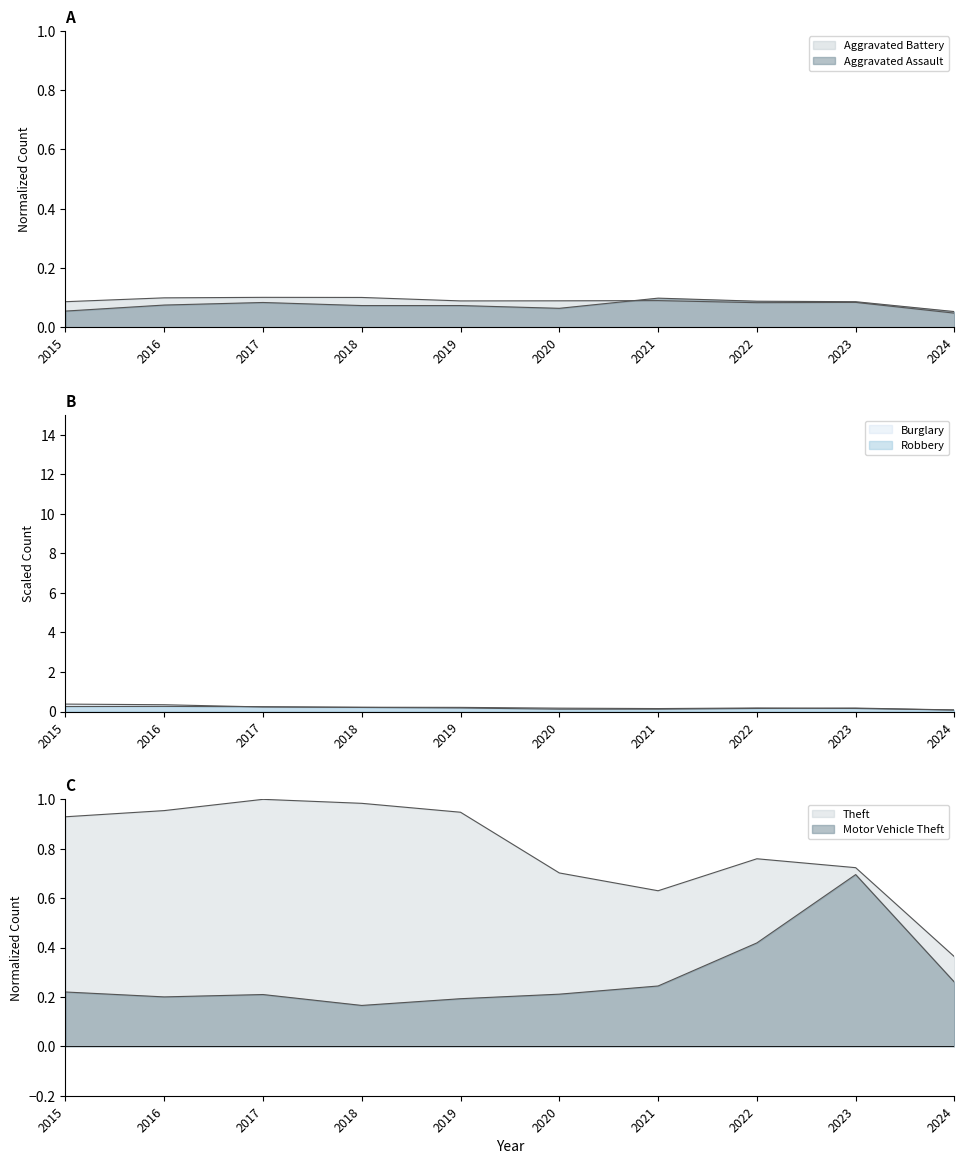

How many interior local valleys does the Burglary series have?

1